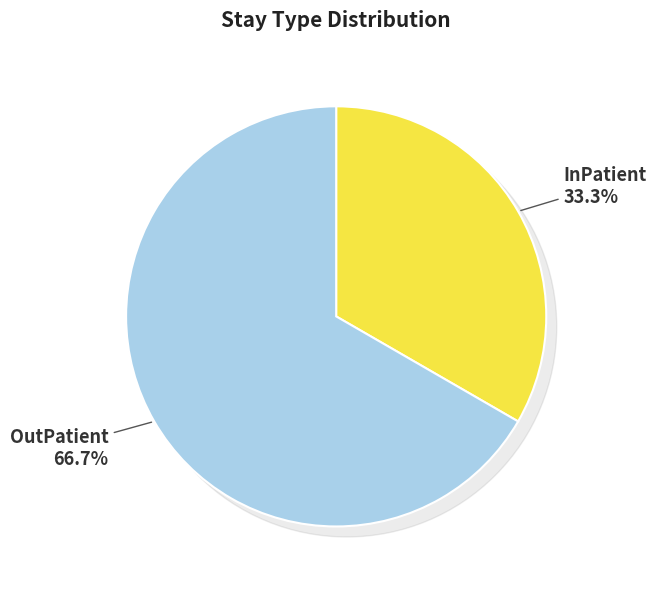

To the nearest percent, what portion does OutPatient represent?

67%